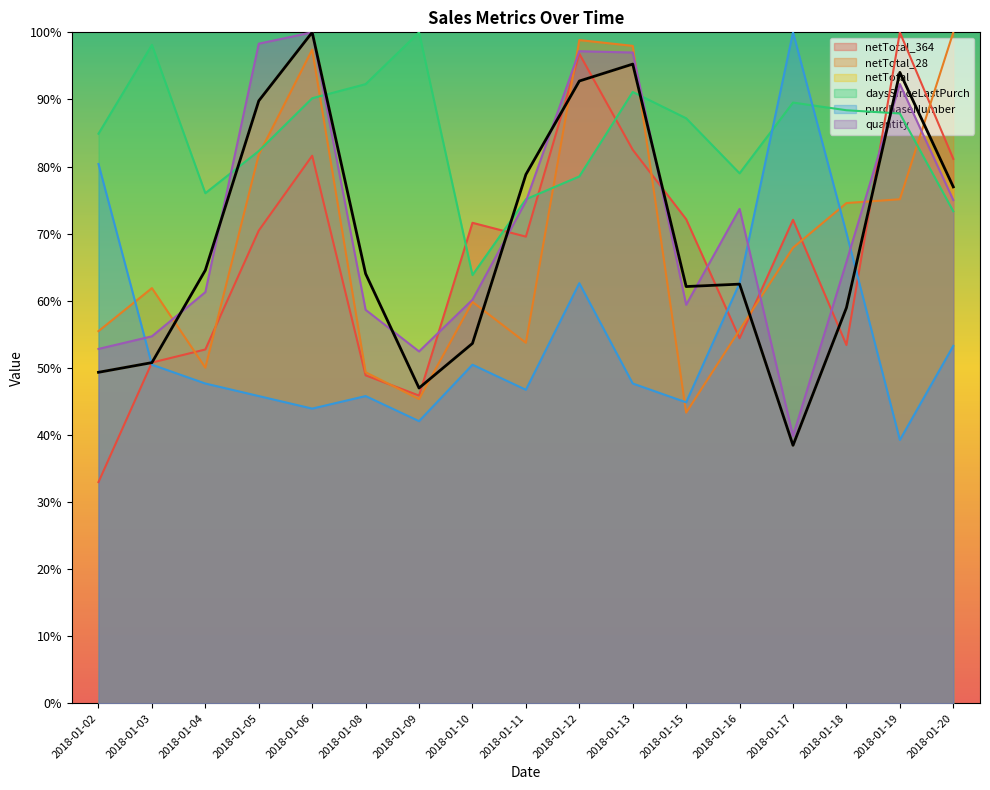

How many interior local peaks does the netTotal_364 series have?

5